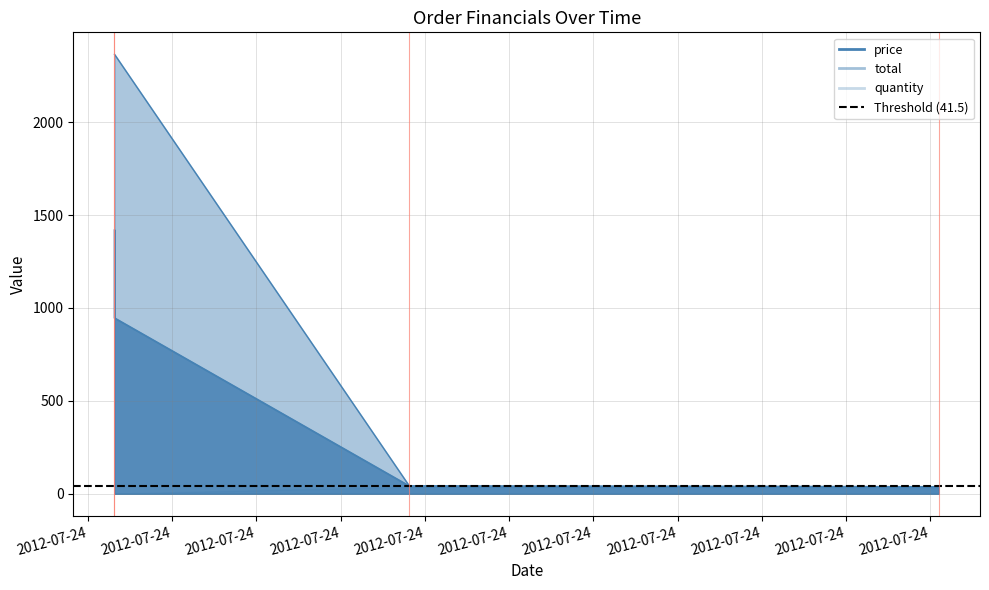

What is the difference between the highest and lowest values at 2012-07-24 12:16:19?

2364.0